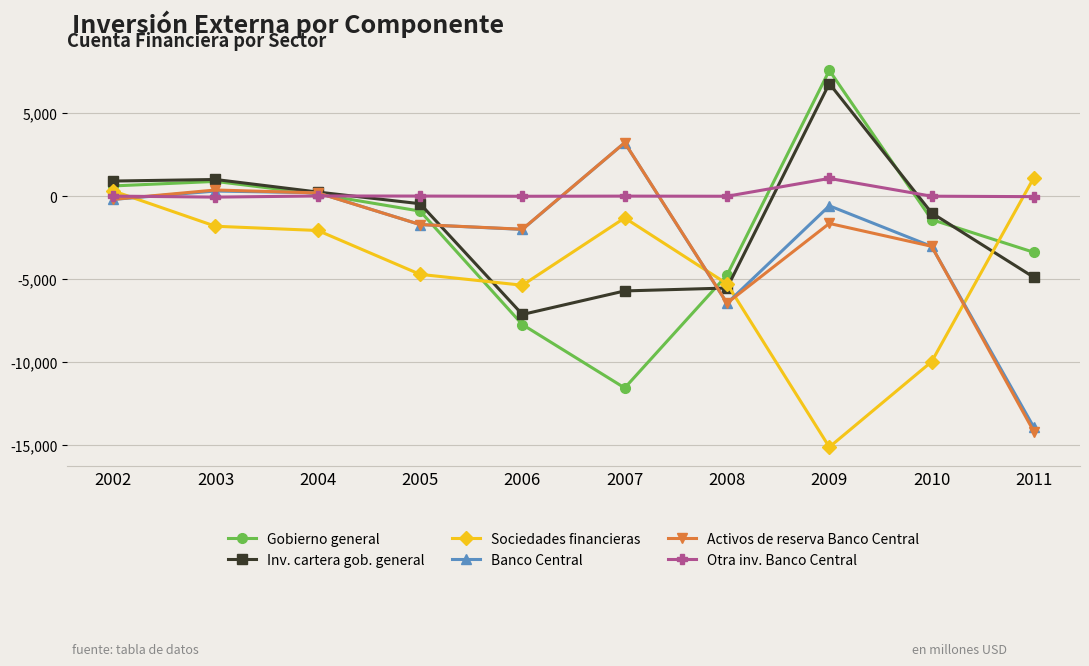

Between 2003 and 2010, which series saw the biggest shift?

Sociedades financieras